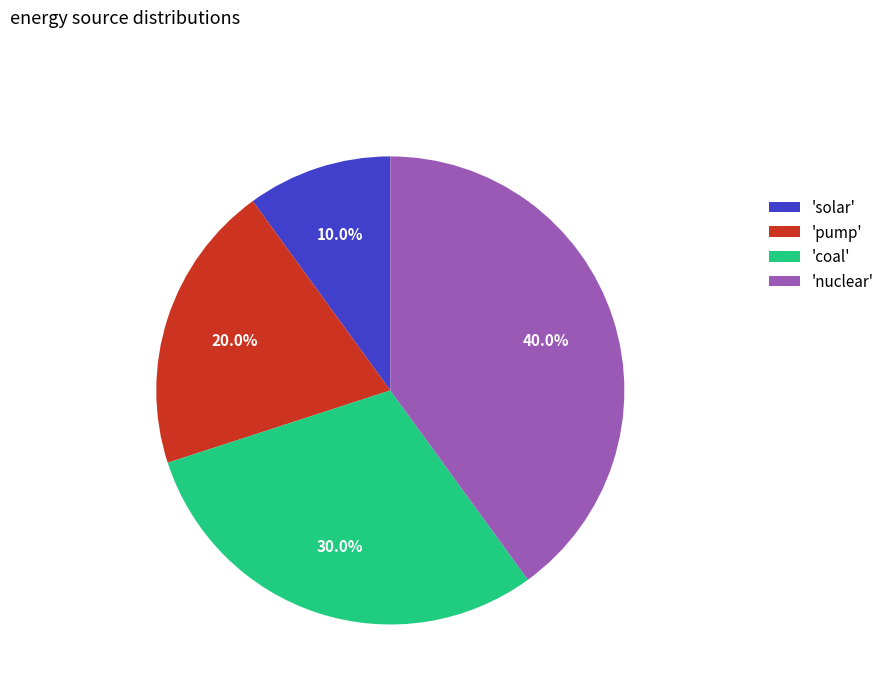

What portion of the pie excludes 'coal'?

70.0%